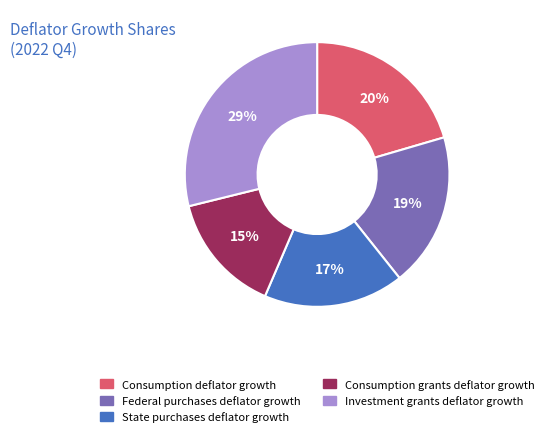

How many segments does this pie chart have?

5